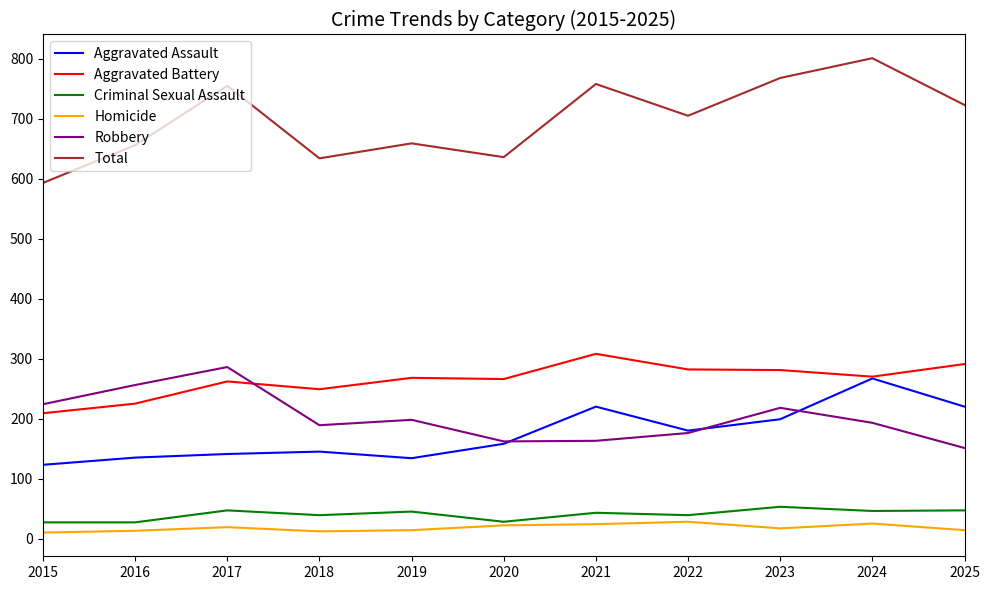

Which series has the widest spread of values?

Total